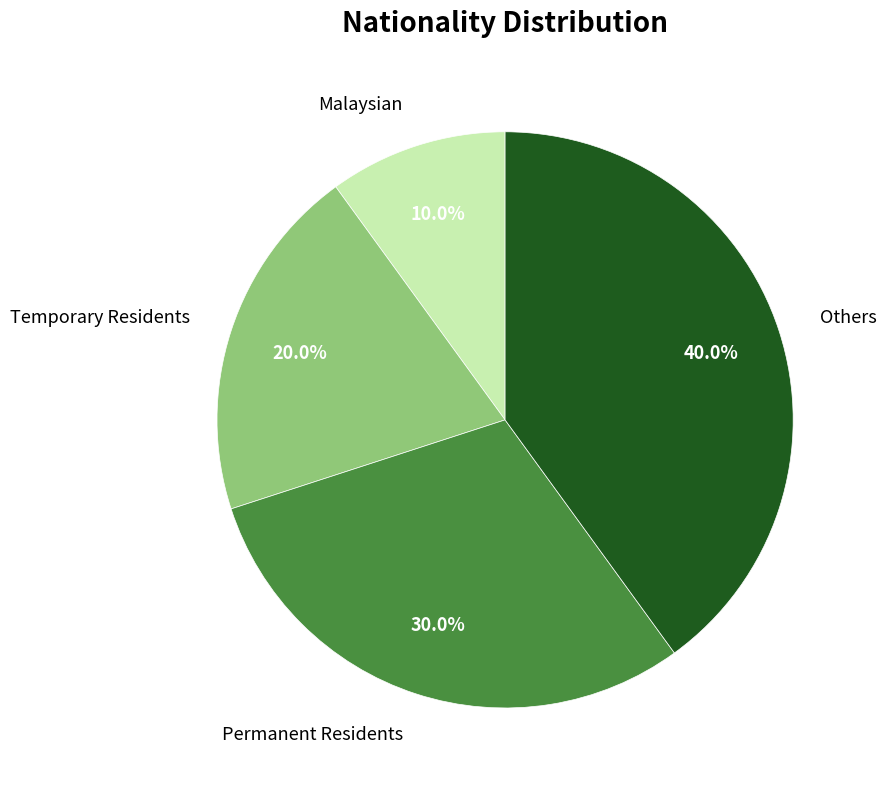

Is it true that Temporary Residents is 34% of the pie?

False